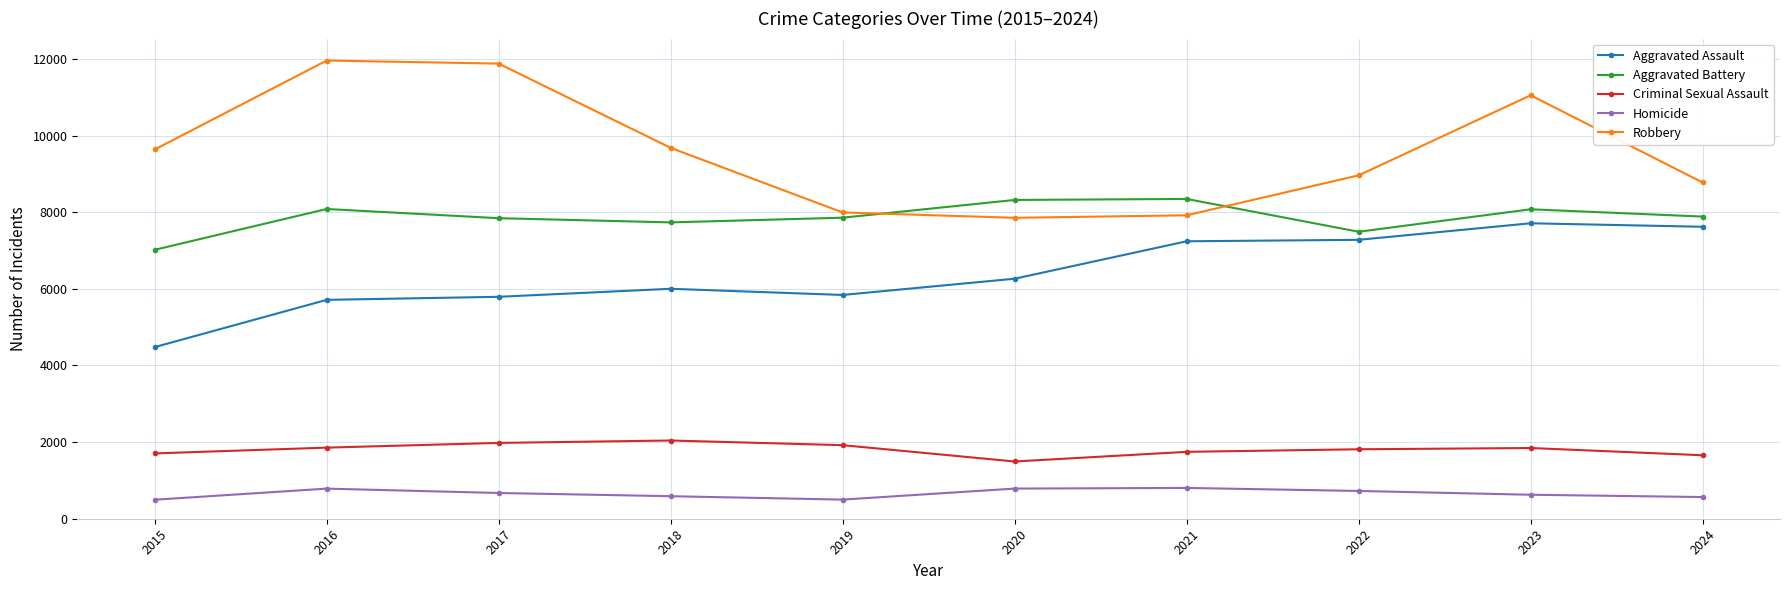

Does the chart display data point markers on the line(s)?

Yes